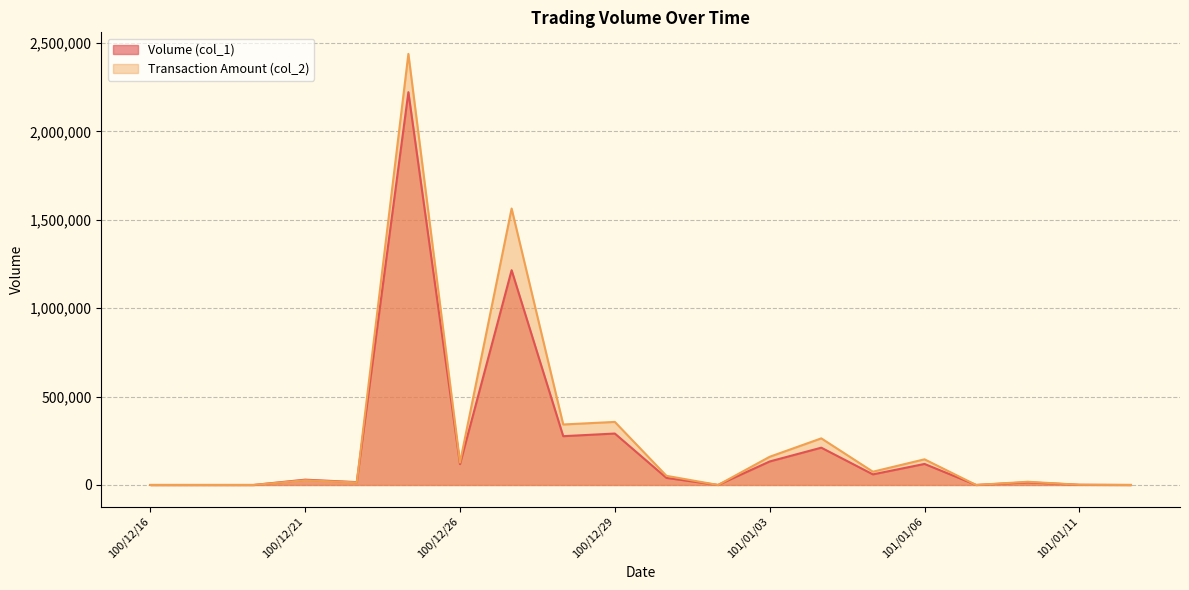

How many times do Volume (col_1) and Transaction Amount (col_2) cross each other?

1